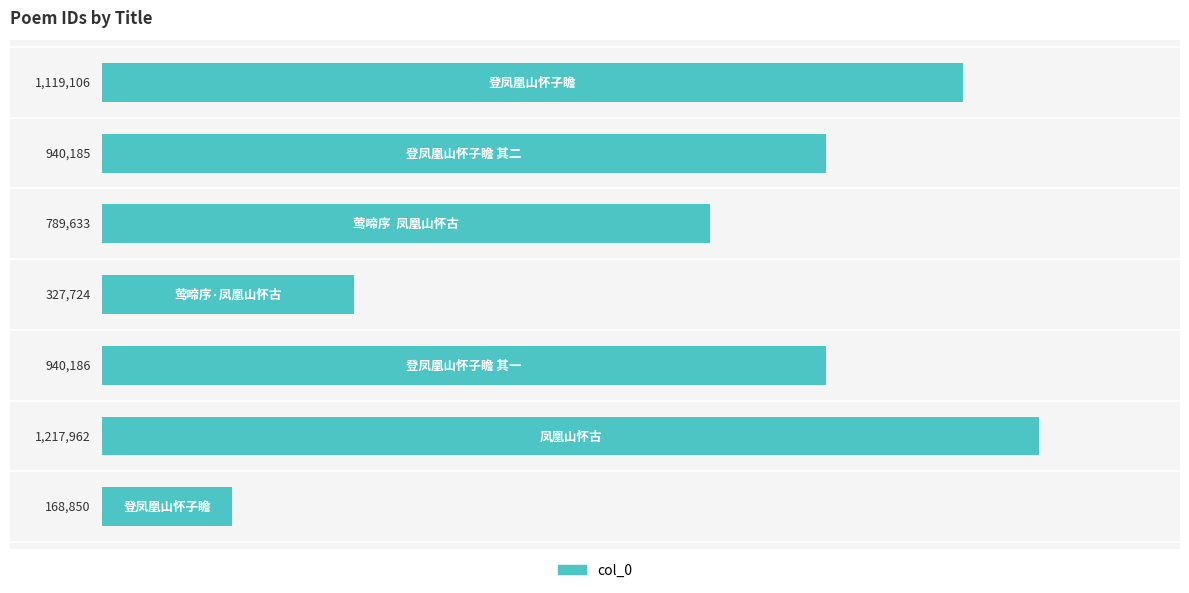

Does the chart contain any negative values?

No